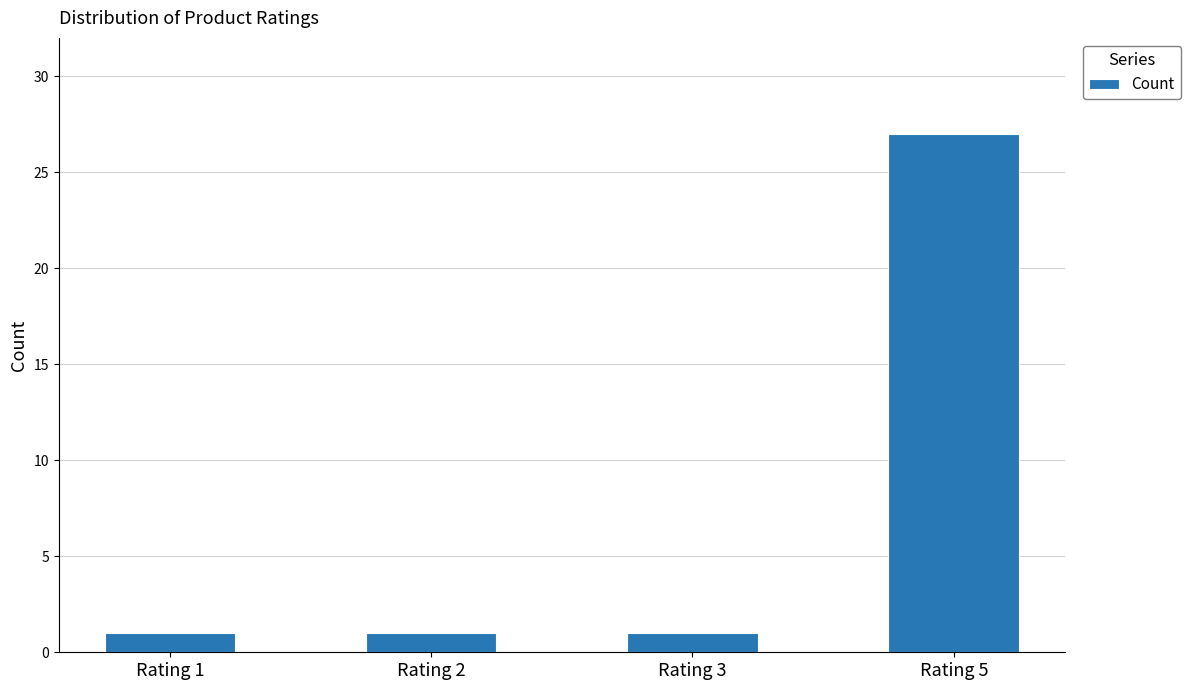

What is the maximum value shown in the chart?

27